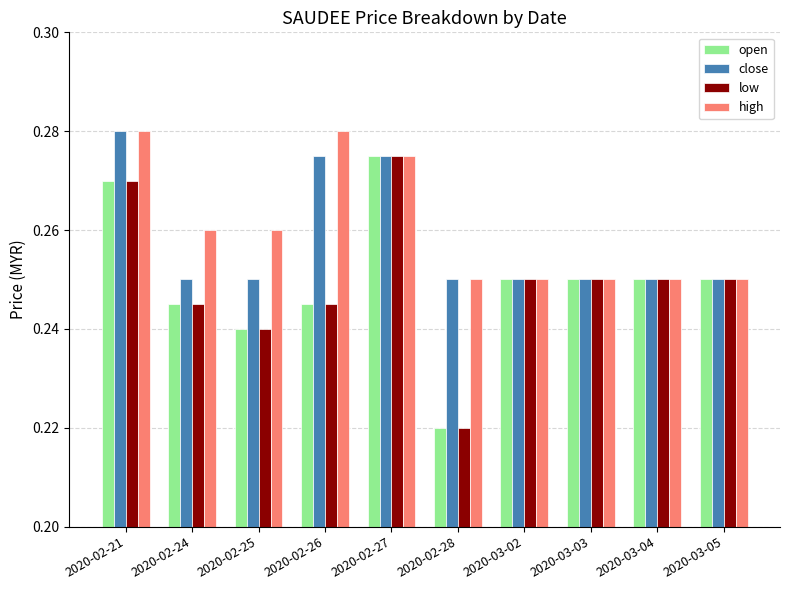

What is the total value across all series at 2020-03-05?

1.0